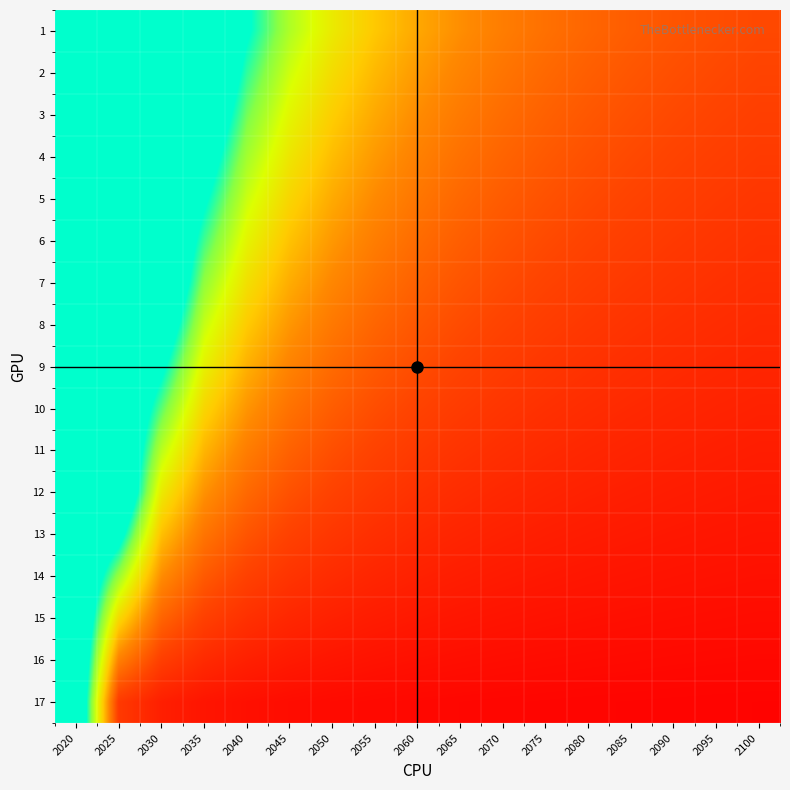

Which has a higher value, 2060 or 2040?

2040